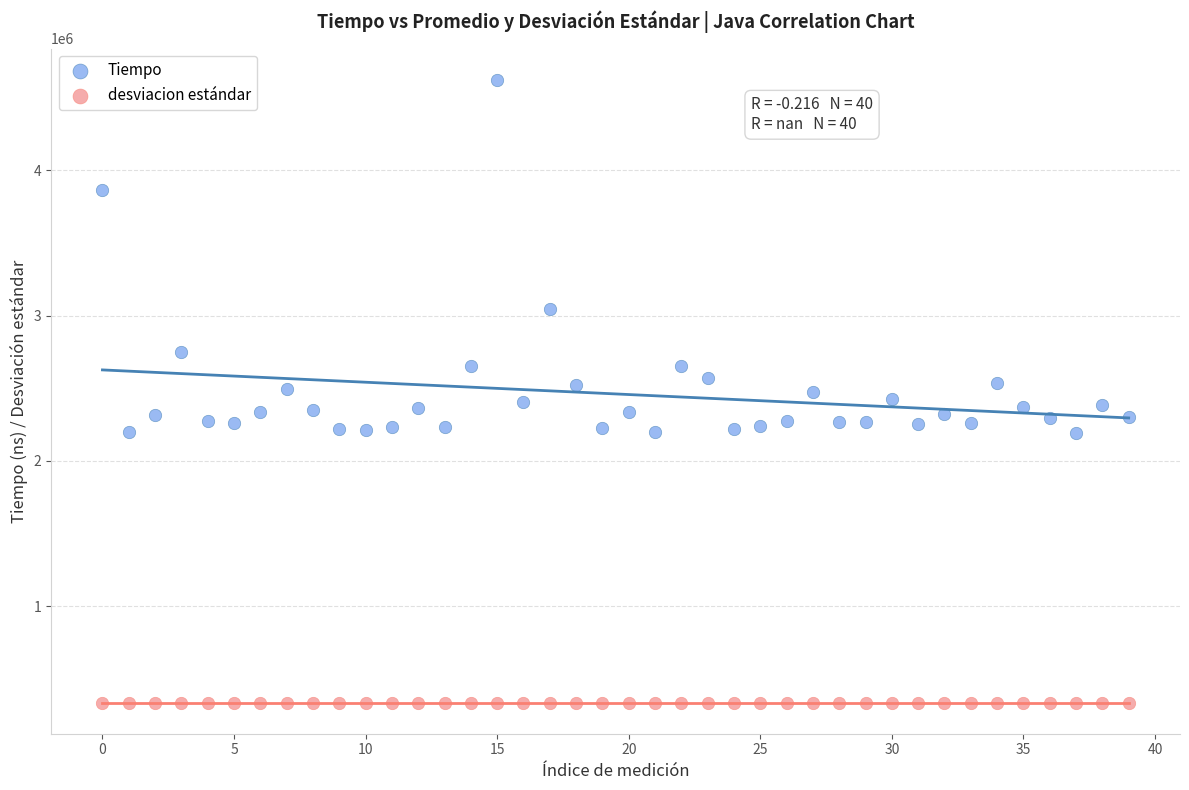

What are all the series names shown in the legend?

Tiempo, desviacion estándar